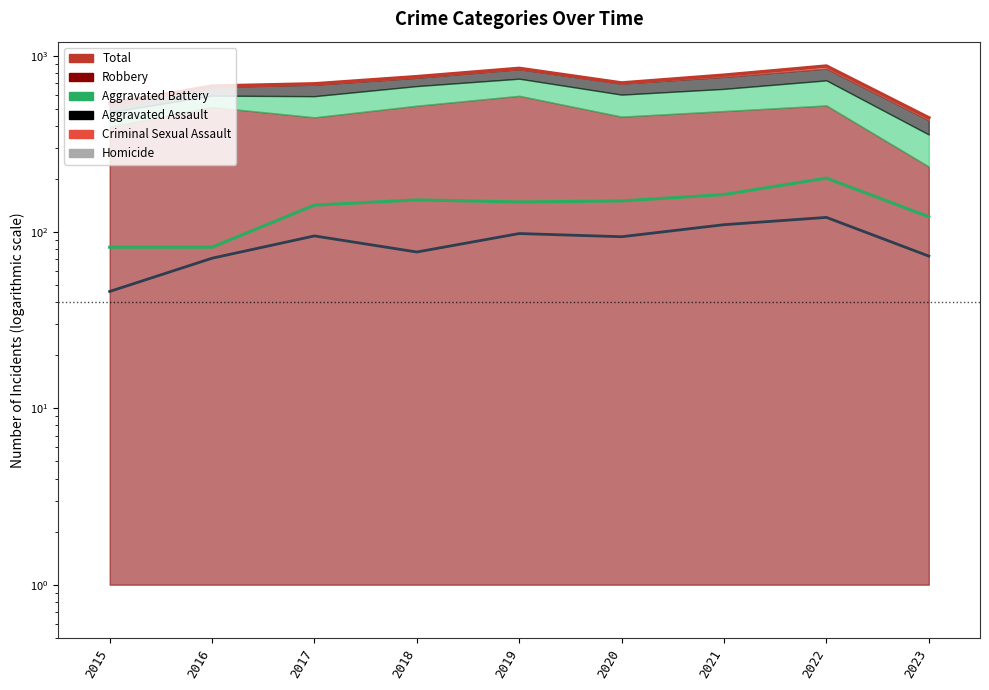

Where is the data nearest to the value 658?

2016